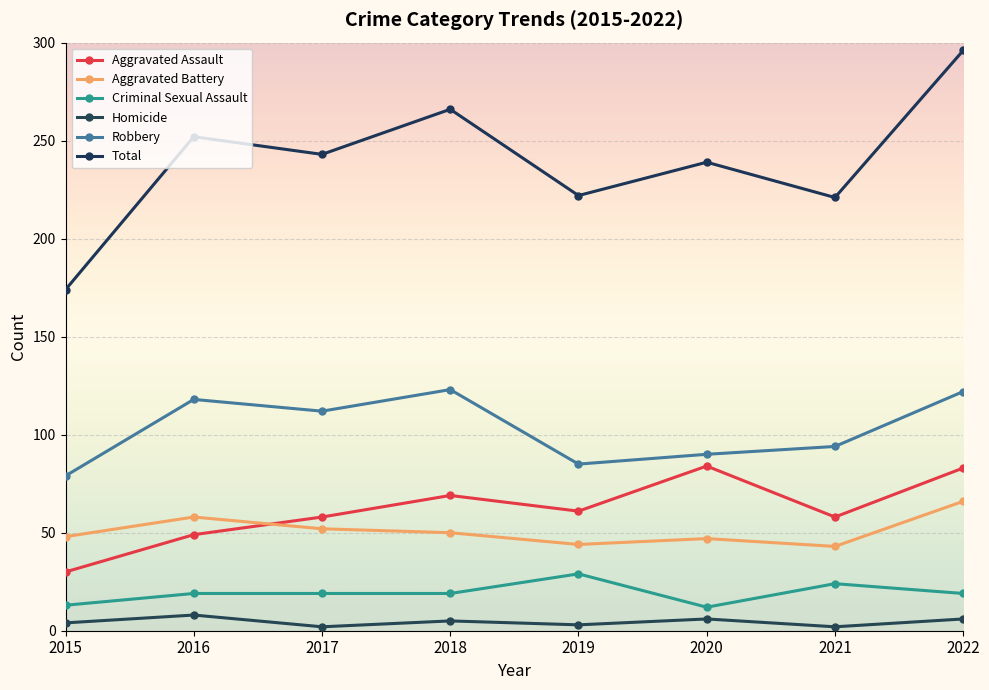

True or false: Total and Robbery cross at least once.

False